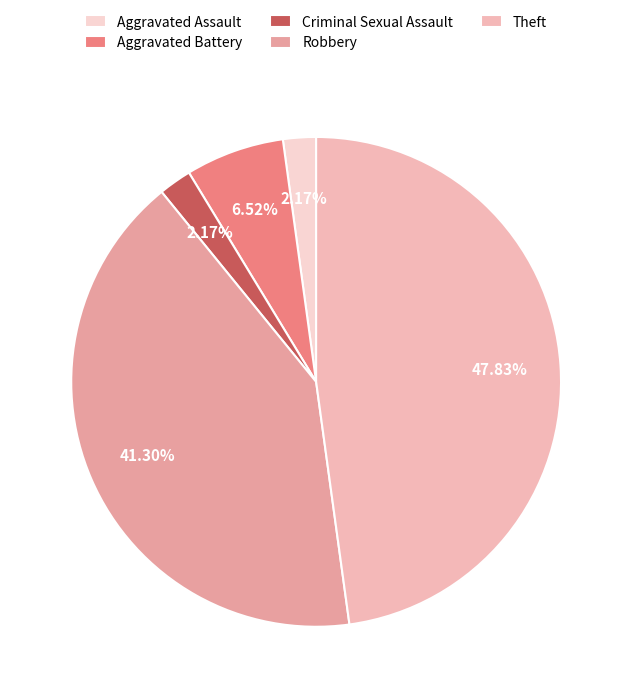

What is the change in value from Aggravated Battery to Criminal Sexual Assault?

-2